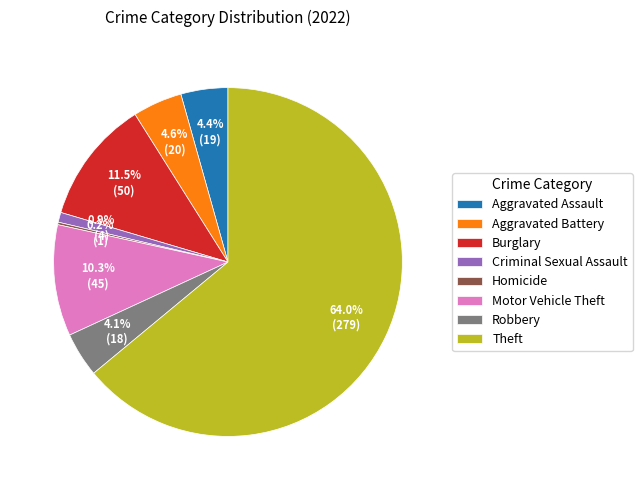

Which category has the biggest portion of the pie?

Theft